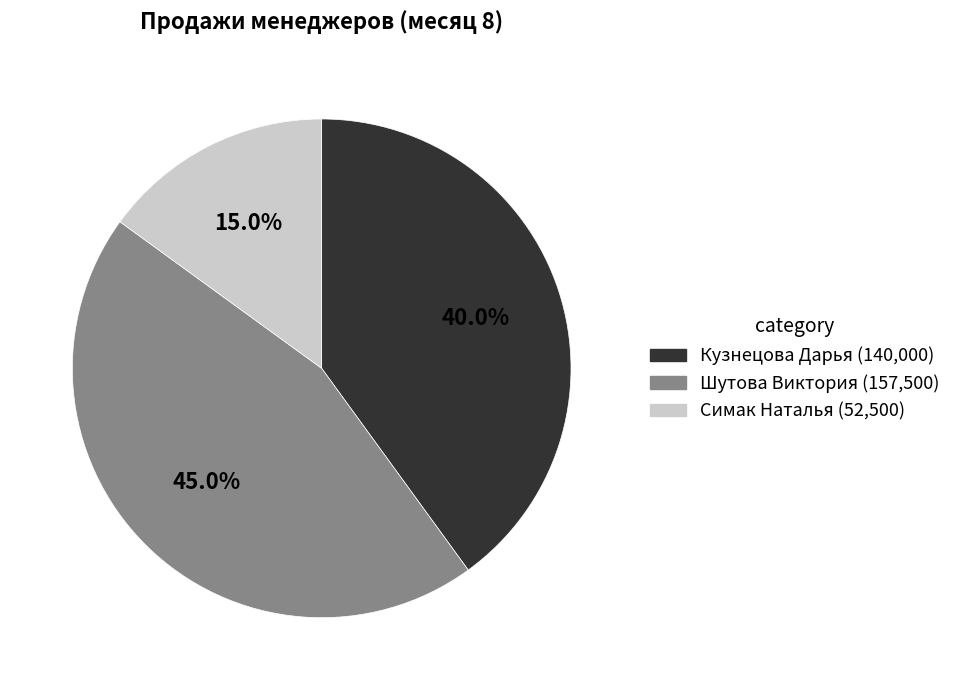

Which has a higher value, Шутова Виктория or Кузнецова Дарья?

Шутова Виктория